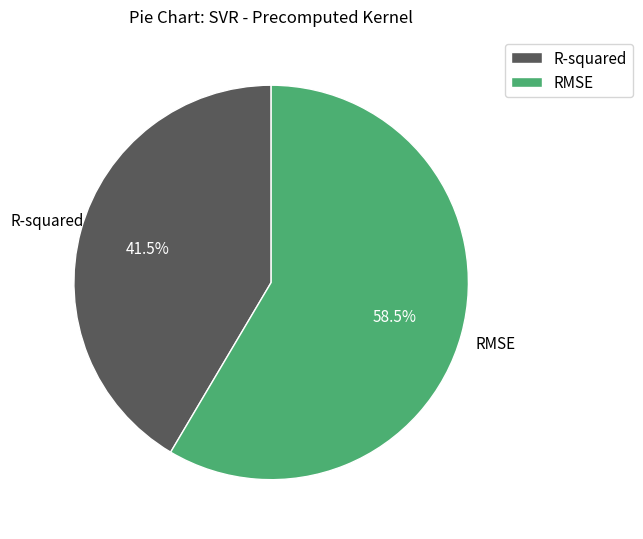

What is the smallest slice in the pie chart?

R-squared